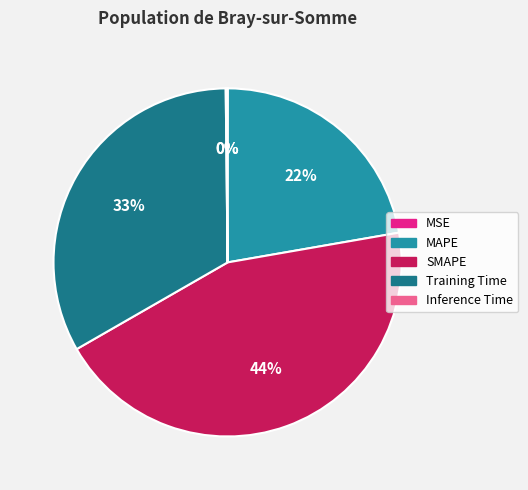

Which category has the biggest portion of the pie?

SMAPE